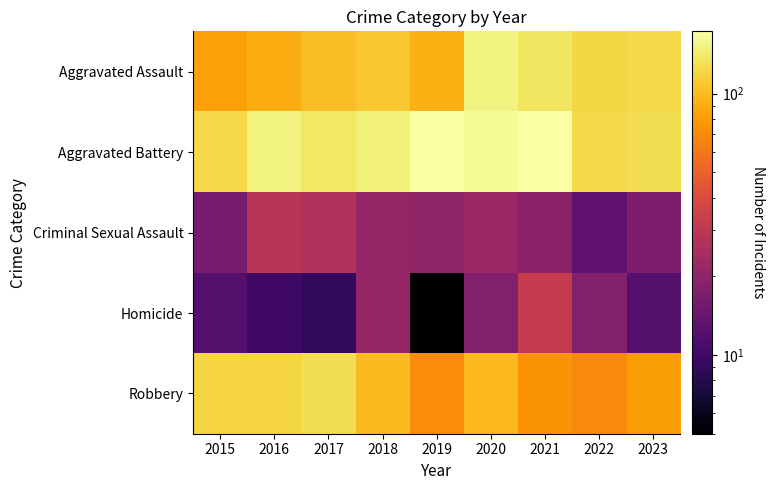

Which category has the lowest value across all series?

2019